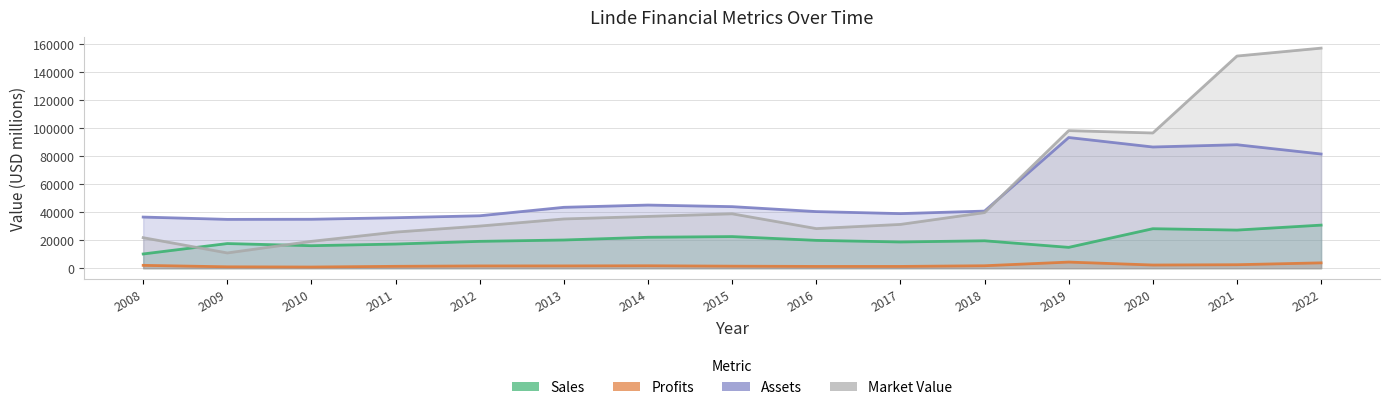

Rank the series at 2017 from highest to lowest value.

Assets, Market_Value, Sales, Profits